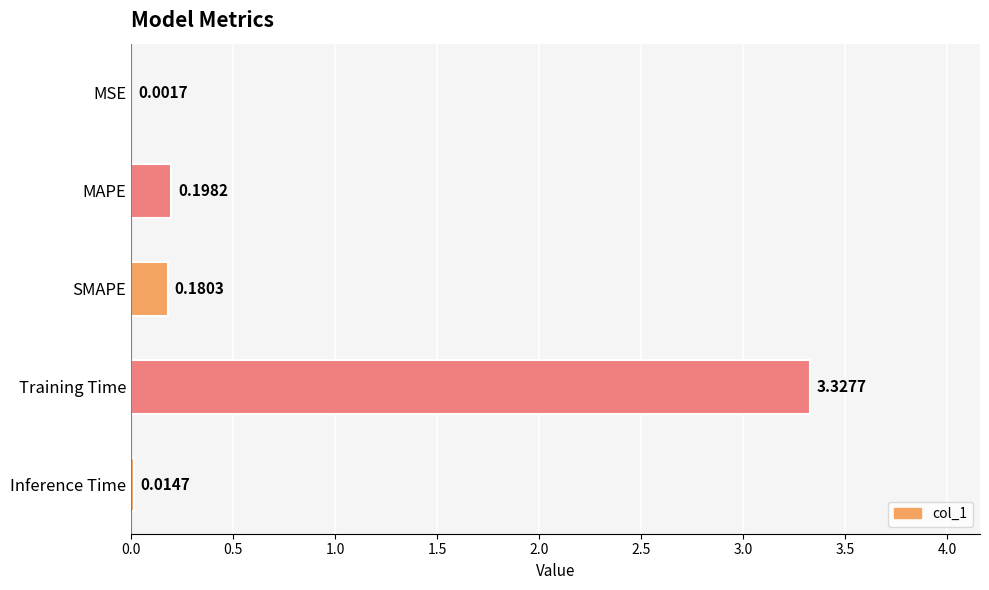

What is the sum of all values?

3.7